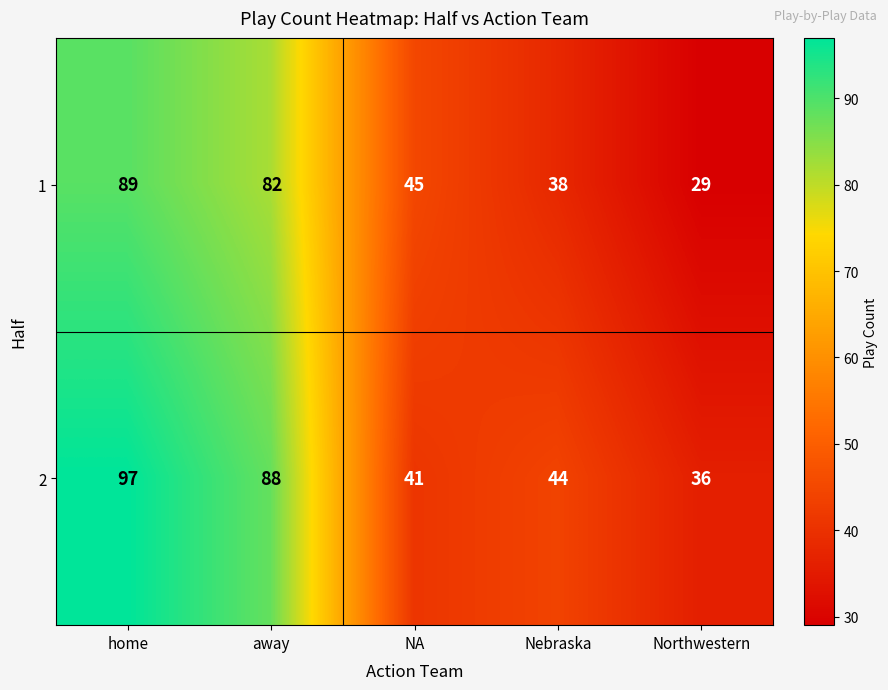

Which series changed the most between Nebraska and Northwestern?

1